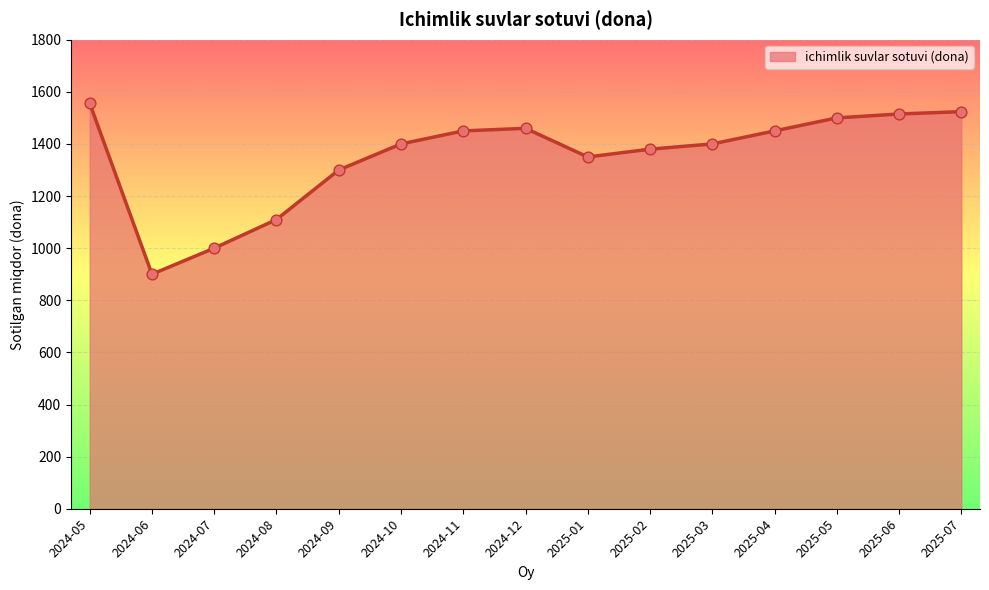

Between 2025-05 and 2024-05, which is larger?

2024-05